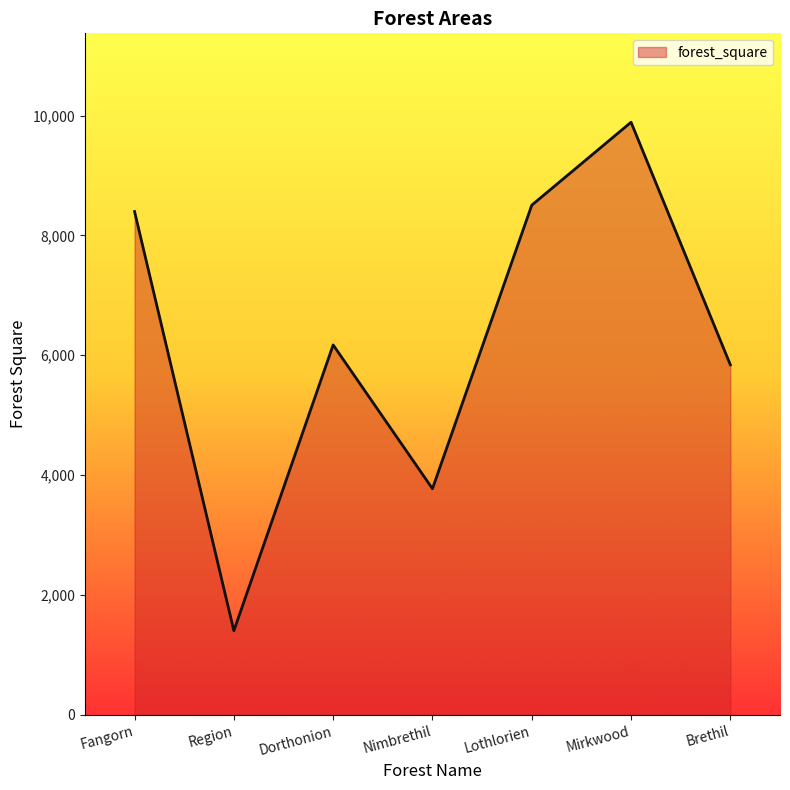

True or false: the data has more than 2 interior local peaks.

False